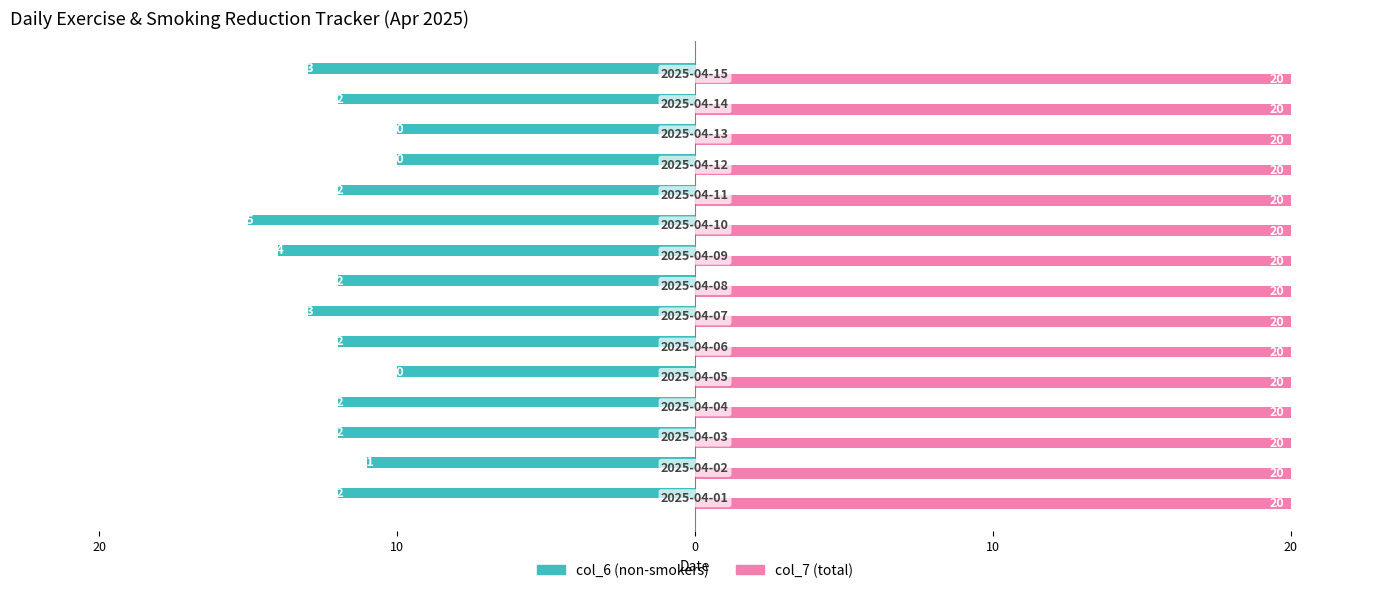

What are all the series names shown in the legend?

col_6 (non-smokers), col_7 (total)